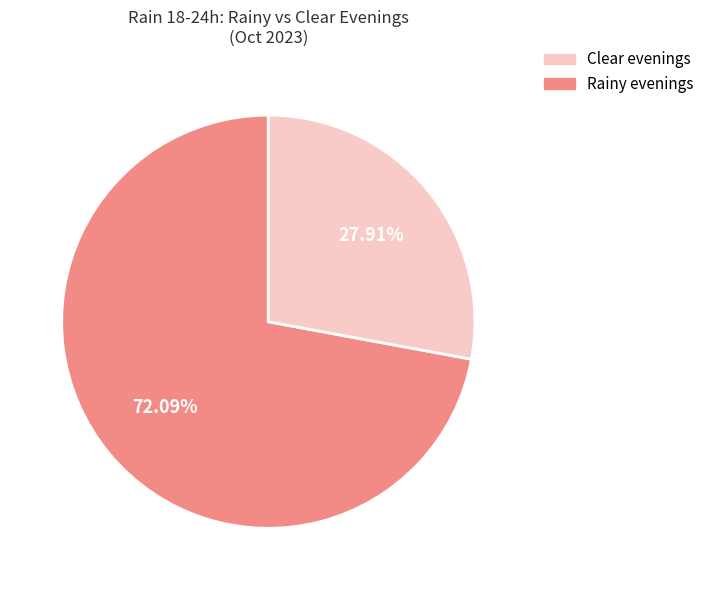

Is there any slice that represents more than half of the pie?

Yes